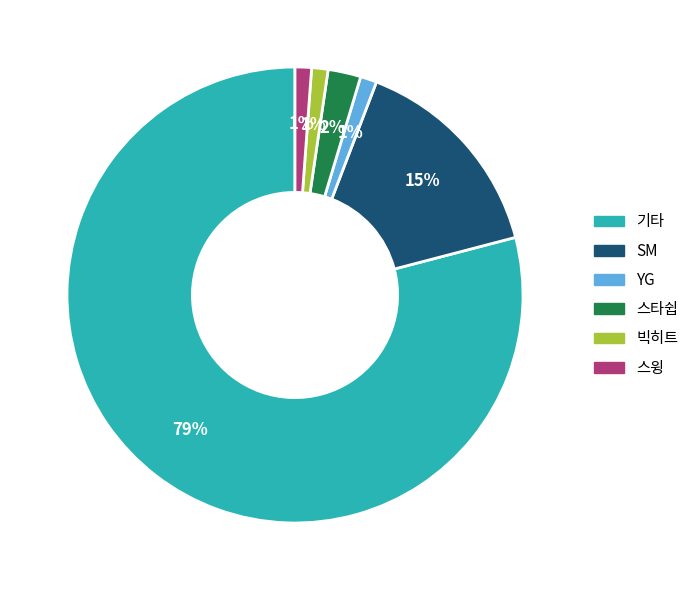

Combined, do 기타 and 빅히트 account for over 50%?

Yes